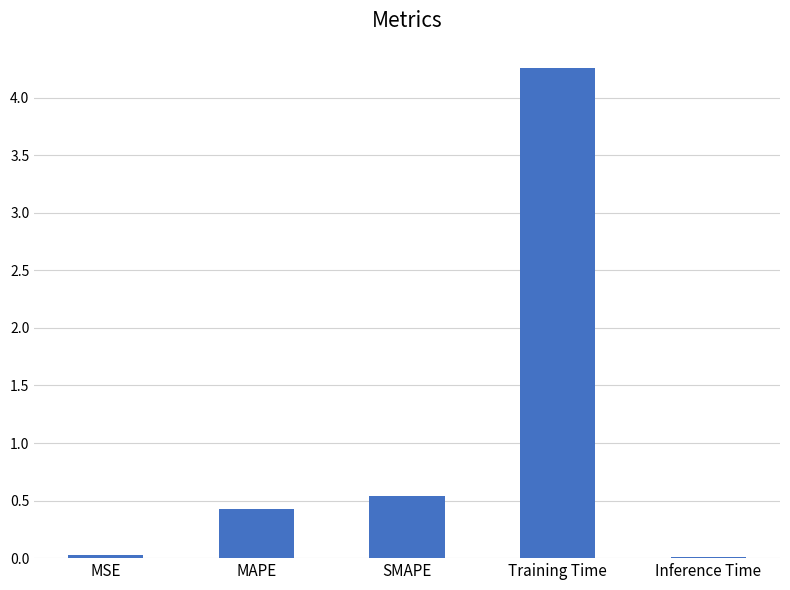

At which label is the value closest to 2?

SMAPE